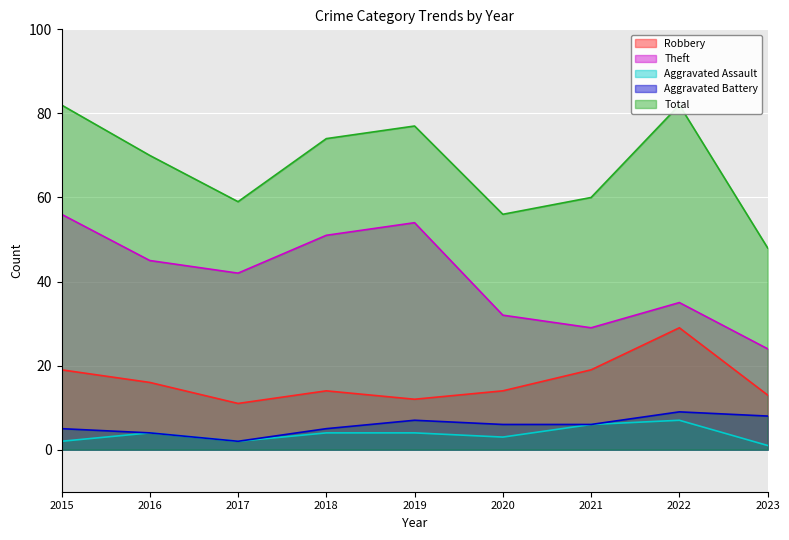

How many values in the Aggravated Battery series exceed 6?

3